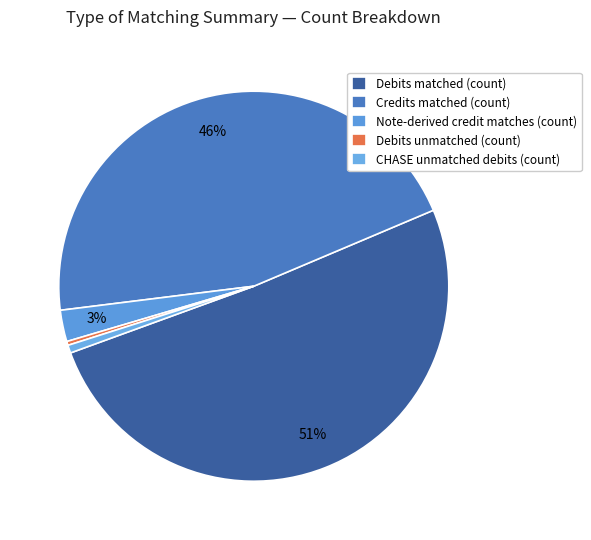

Rank the categories by value from lowest to highest.

Debits unmatched (count), CHASE unmatched debits (count), Note-derived credit matches (count), Credits matched (count), Debits matched (count)